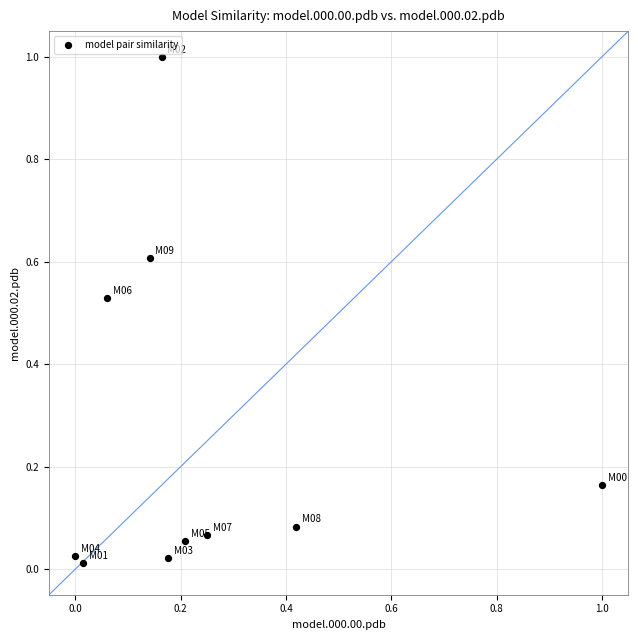

What is the range of X values (max minus min)?

1.0